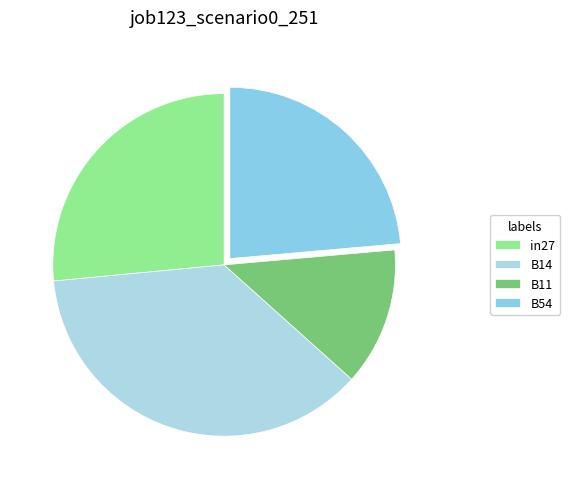

The B11 slice represents 1% of the pie. True or false?

False